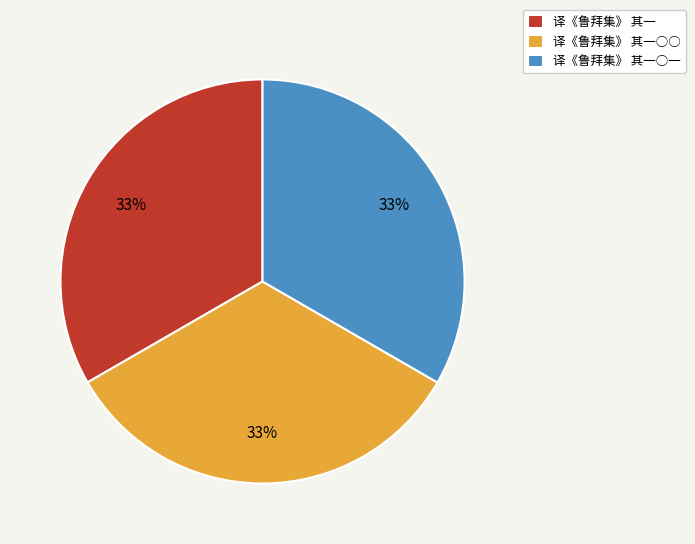

Is there a majority slice in this chart?

No